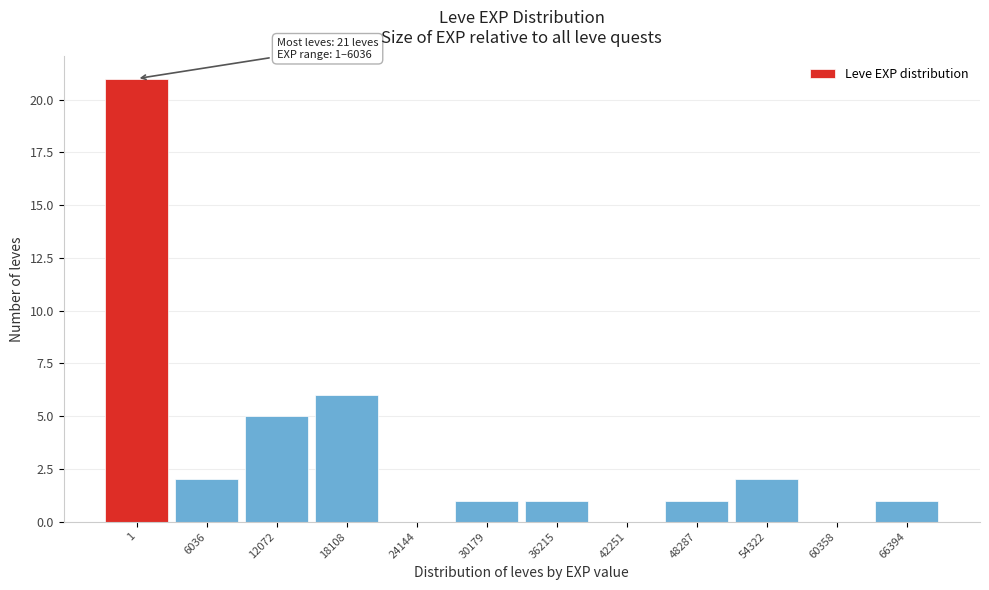

Reading left to right, list all the values displayed in this chart.

1=21	6036=2	12072=5	18108=6	24144=0	30179=1	36215=1	42251=0	48287=1	54322=2	60358=0	66394=1